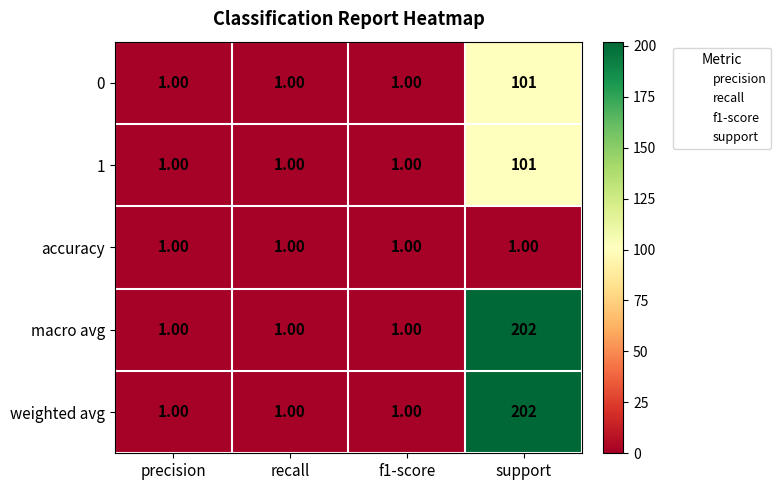

What is the spread (max minus min) of values at support?

201